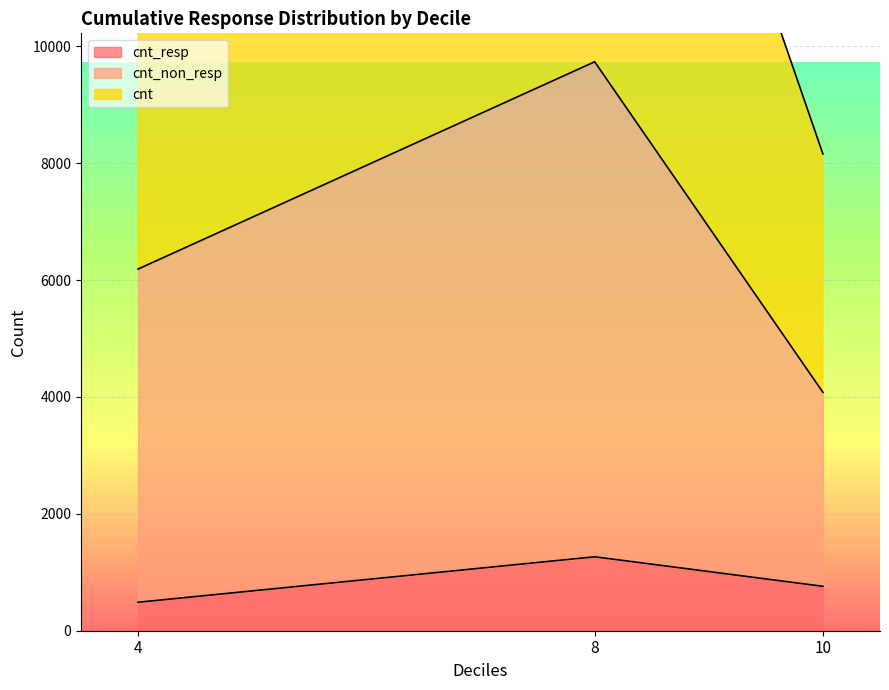

Count the cnt_non_resp values in the range 4078 to 9734.

3